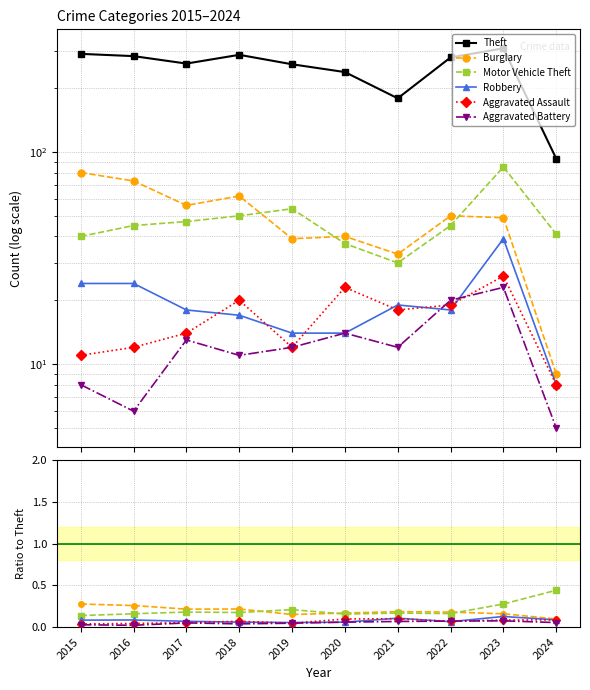

Where is Theft nearest to the value 200?

2021